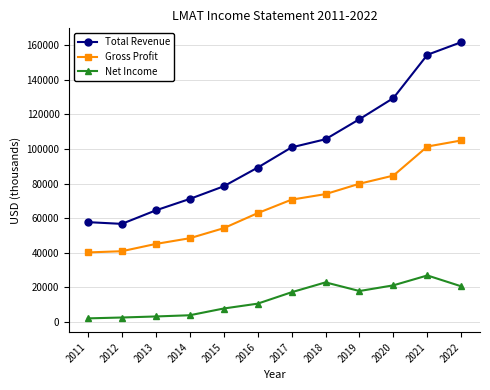

Is the value of Total Revenue at 2011 greater than the value of Gross Profit at 2017?

No